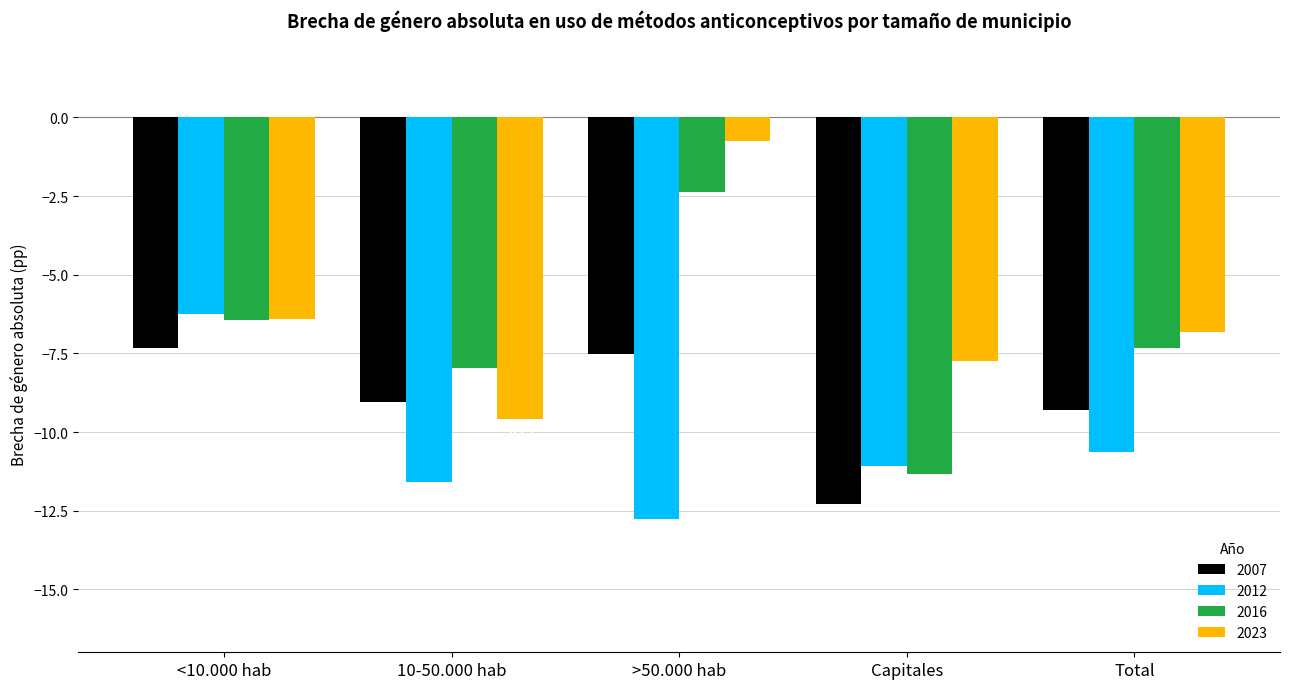

At which category does the chart reach its peak across all series?

>50.000 hab